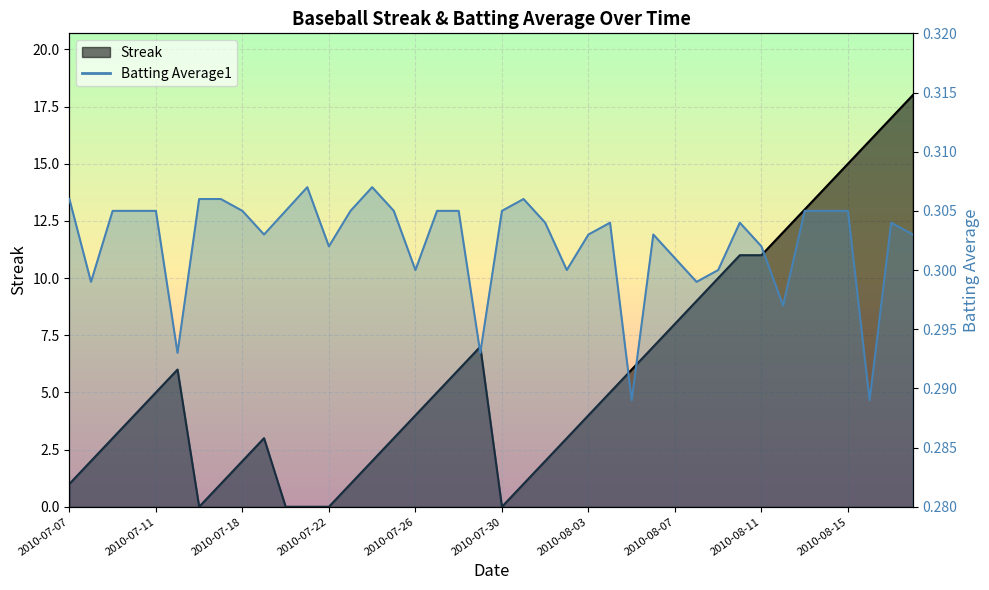

What are all the series names shown in the legend?

Streak, Batting Average1